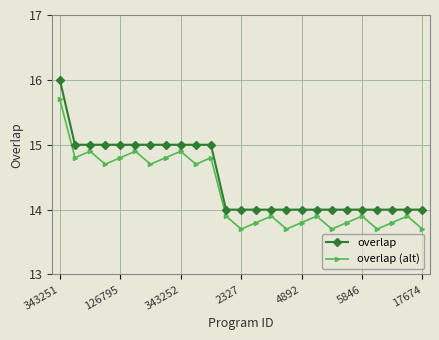

What is the value of the overlap point at the 24th from the left?

14.0